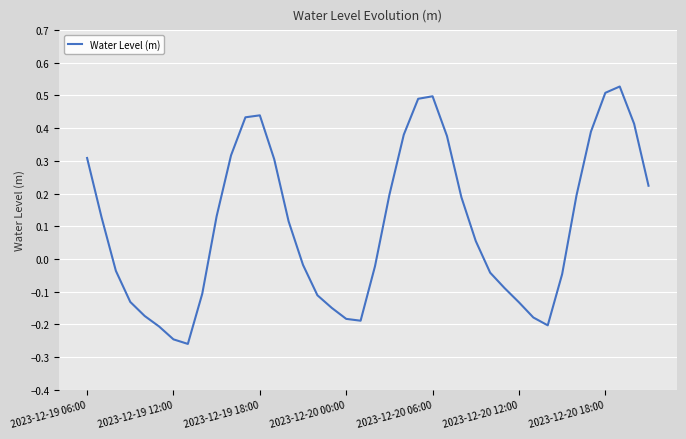

What is the difference between the maximum and minimum values?

0.8